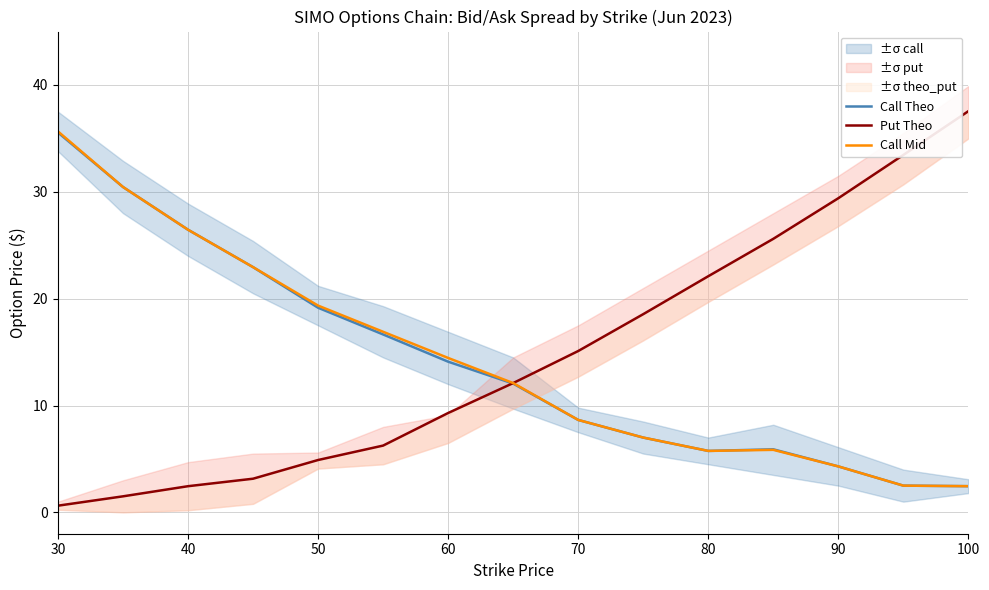

Where is Call Theo nearest to the value 19?

50